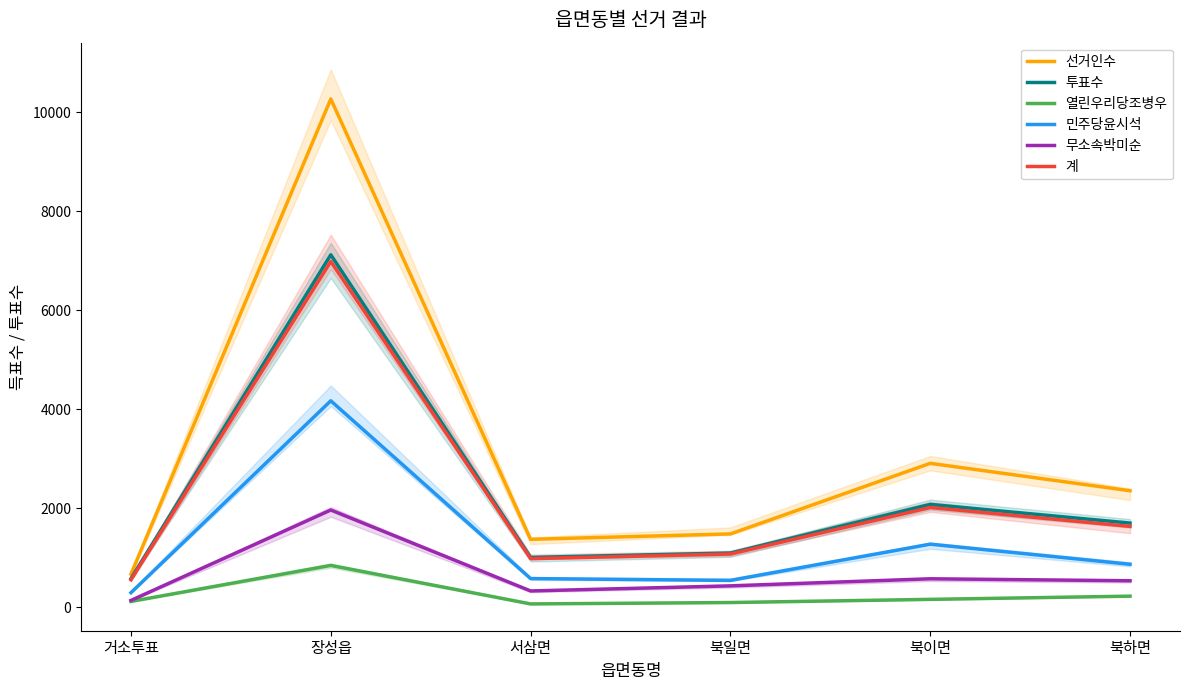

Read the 선거인수 value at 장성읍, to the nearest 10.

10270